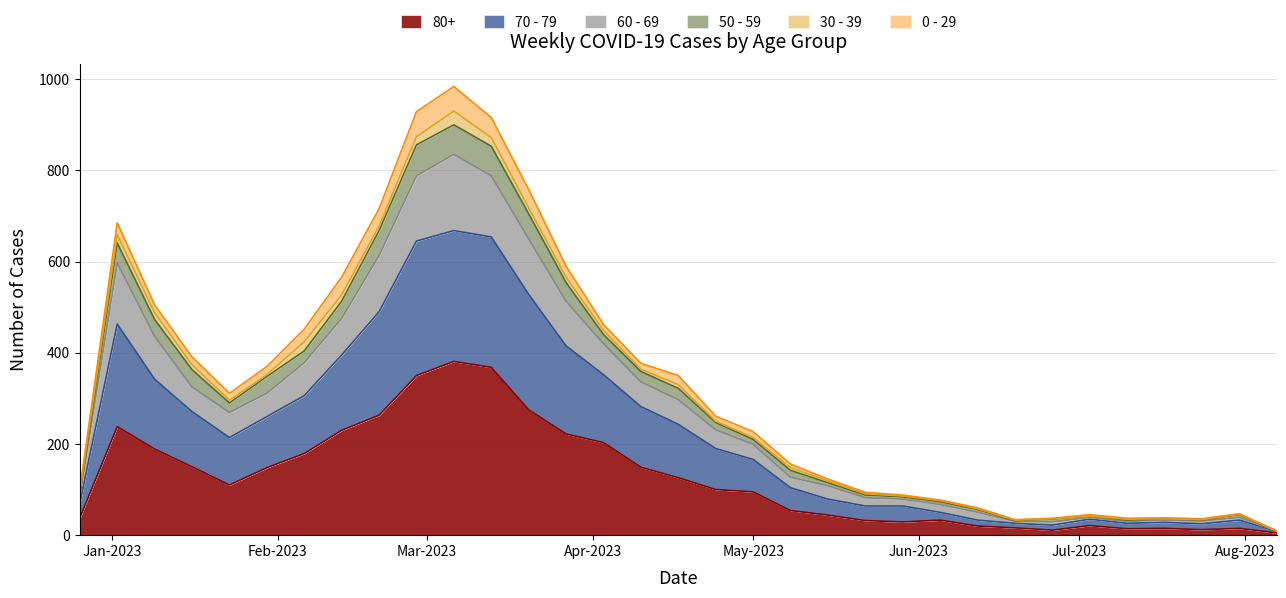

How many lines are shown in the chart?

6